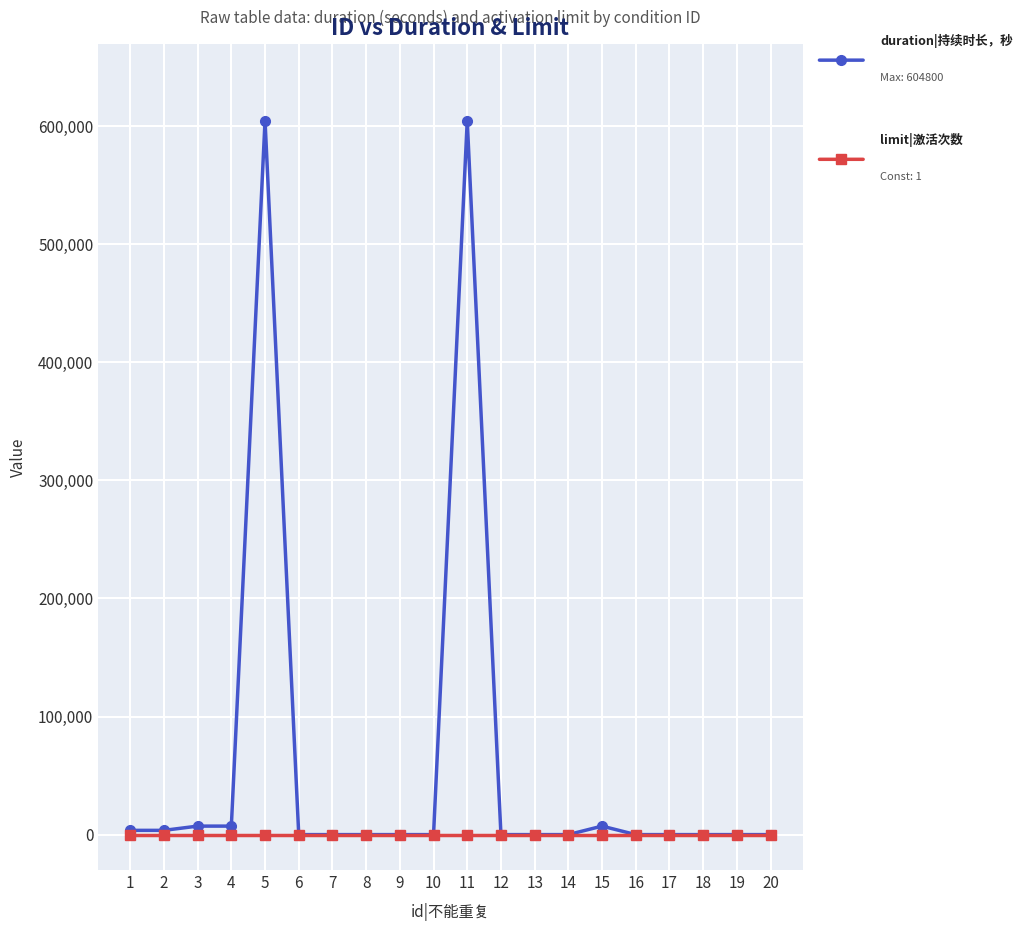

What is the greatest value displayed?

604800